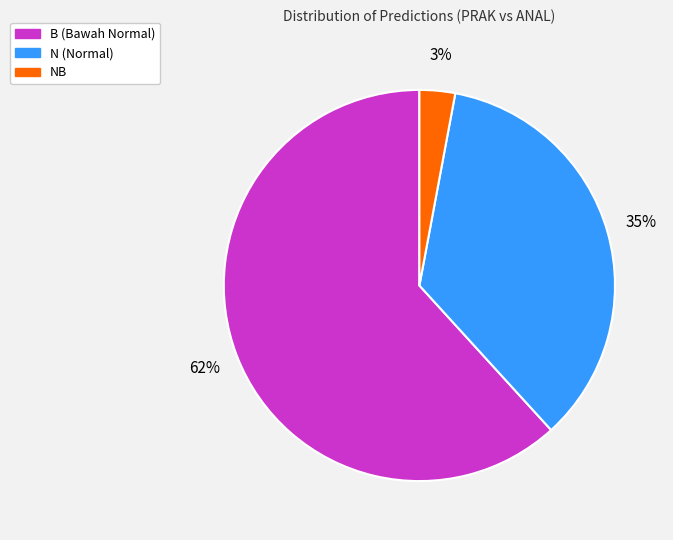

To the nearest percent, what is the average slice percentage?

33%